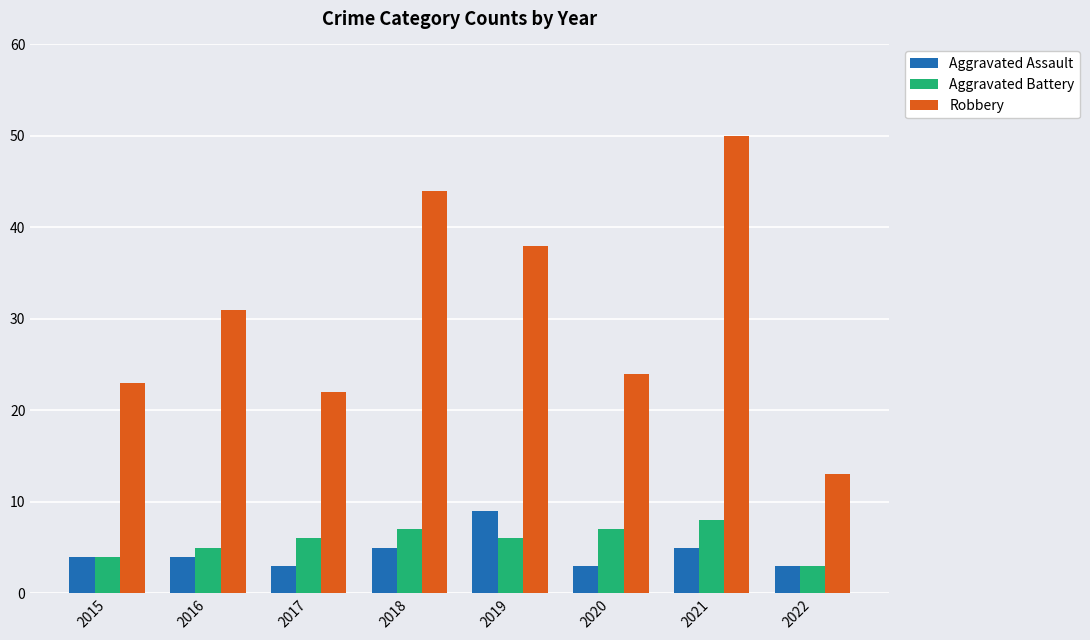

What is the smallest value displayed?

3